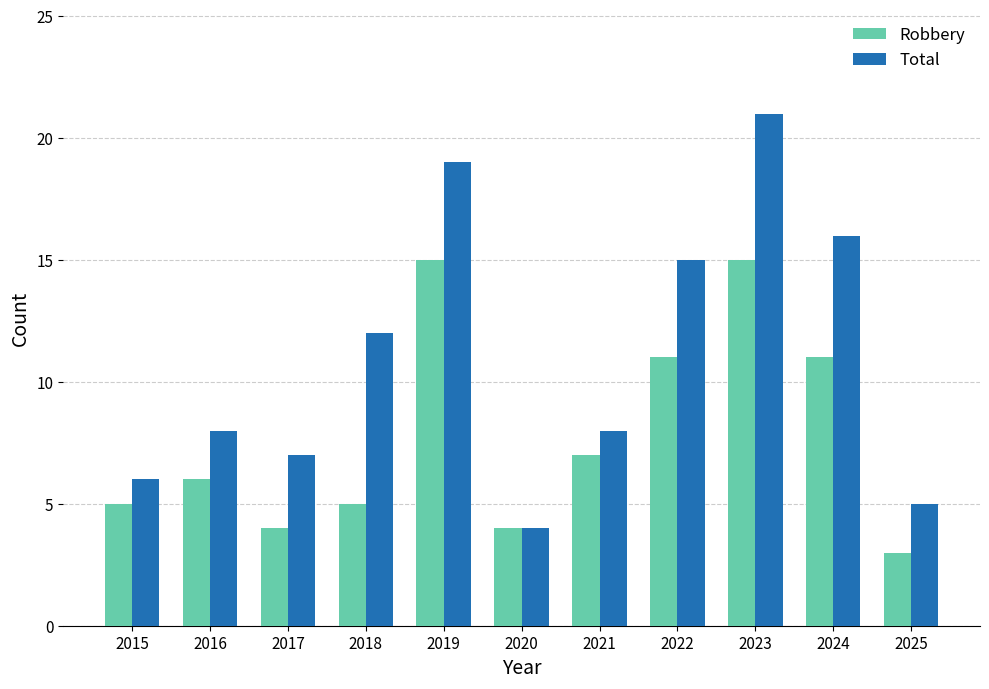

What is the value of the Robbery bar at the 3rd from the left?

4